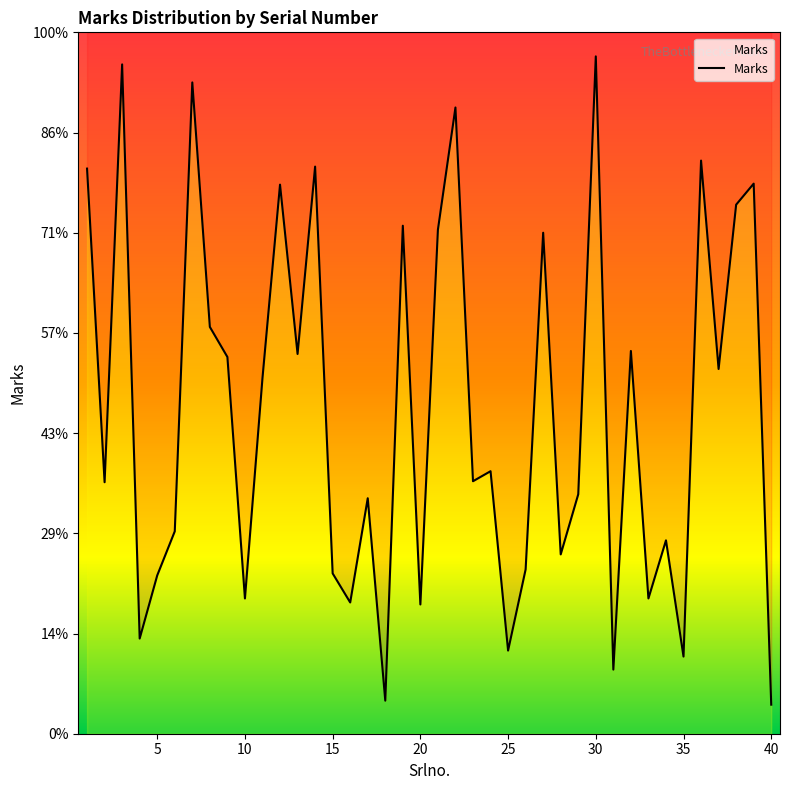

How many lines are shown in the chart?

1